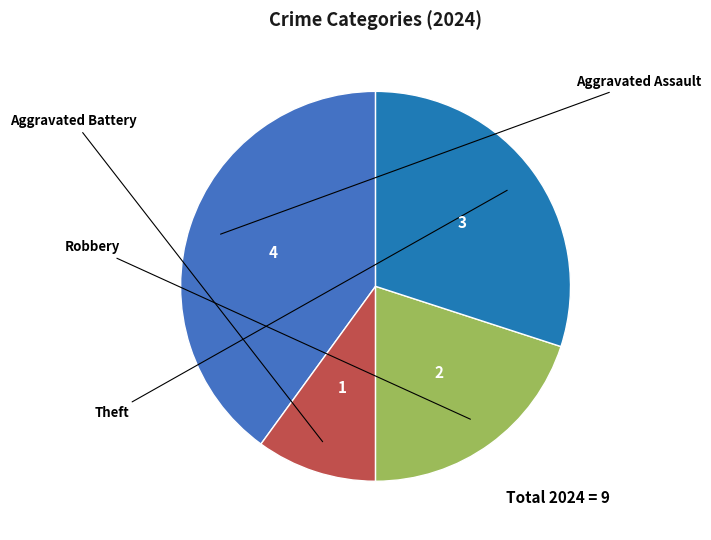

Does any single category account for the majority?

No